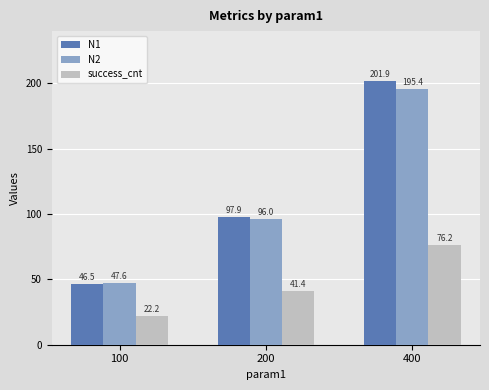

What is the minimum value for N2?

47.6